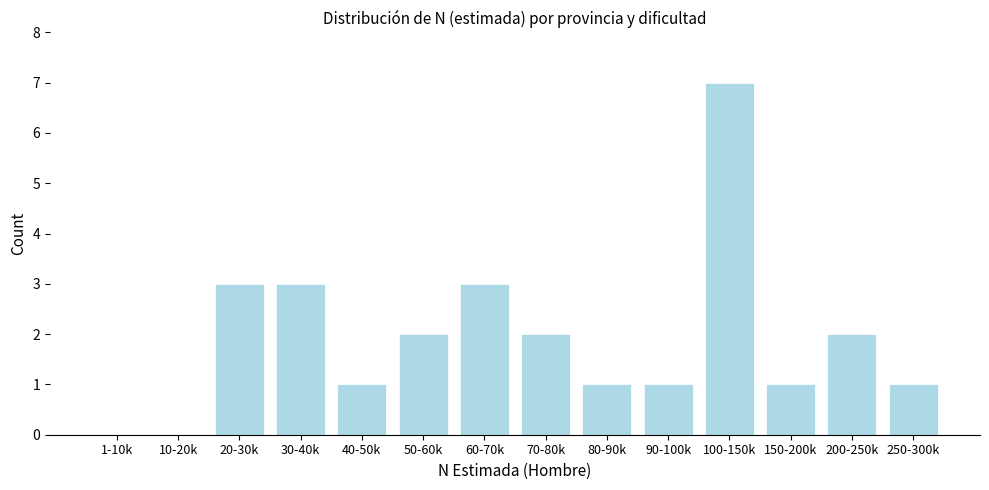

Reading left to right, list all the values displayed in this chart.

1-10k=0	10-20k=0	20-30k=3	30-40k=3	40-50k=1	50-60k=2	60-70k=3	70-80k=2	80-90k=1	90-100k=1	100-150k=7	150-200k=1	200-250k=2	250-300k=1